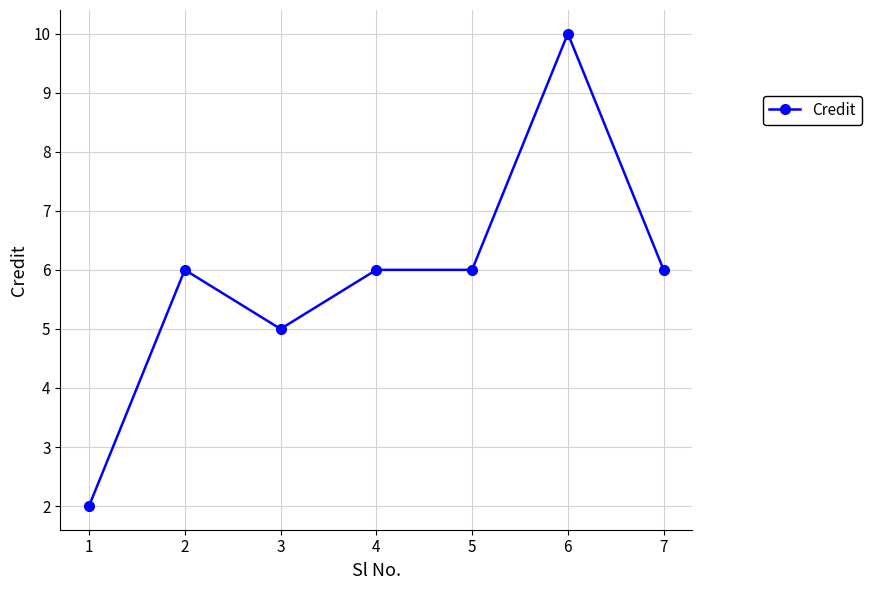

Reading right to left, list all the values displayed in this chart.

7=6	6=10	5=6	4=6	3=5	2=6	1=2